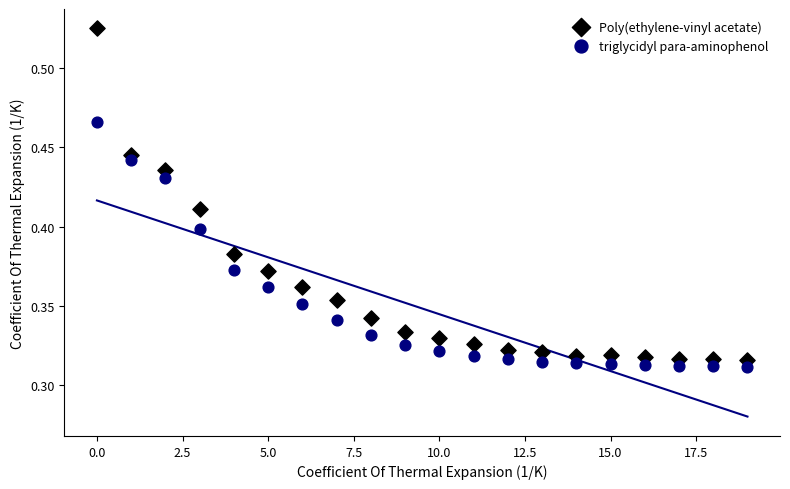

Which series contains the highest Y value?

Poly(ethylene-vinyl acetate)